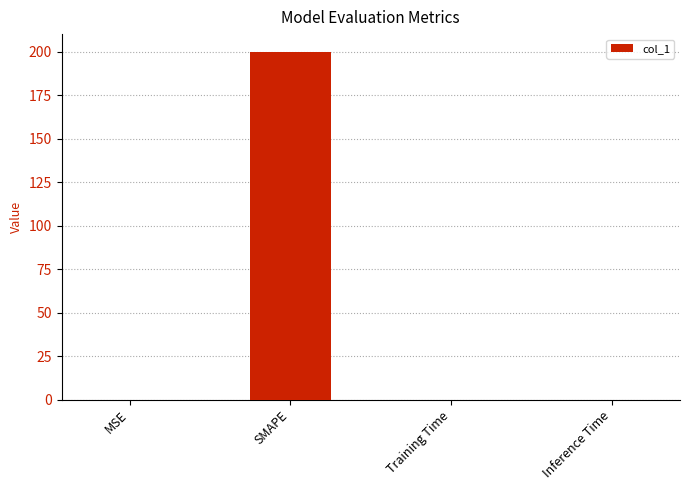

Between Training Time and SMAPE, which is larger?

SMAPE